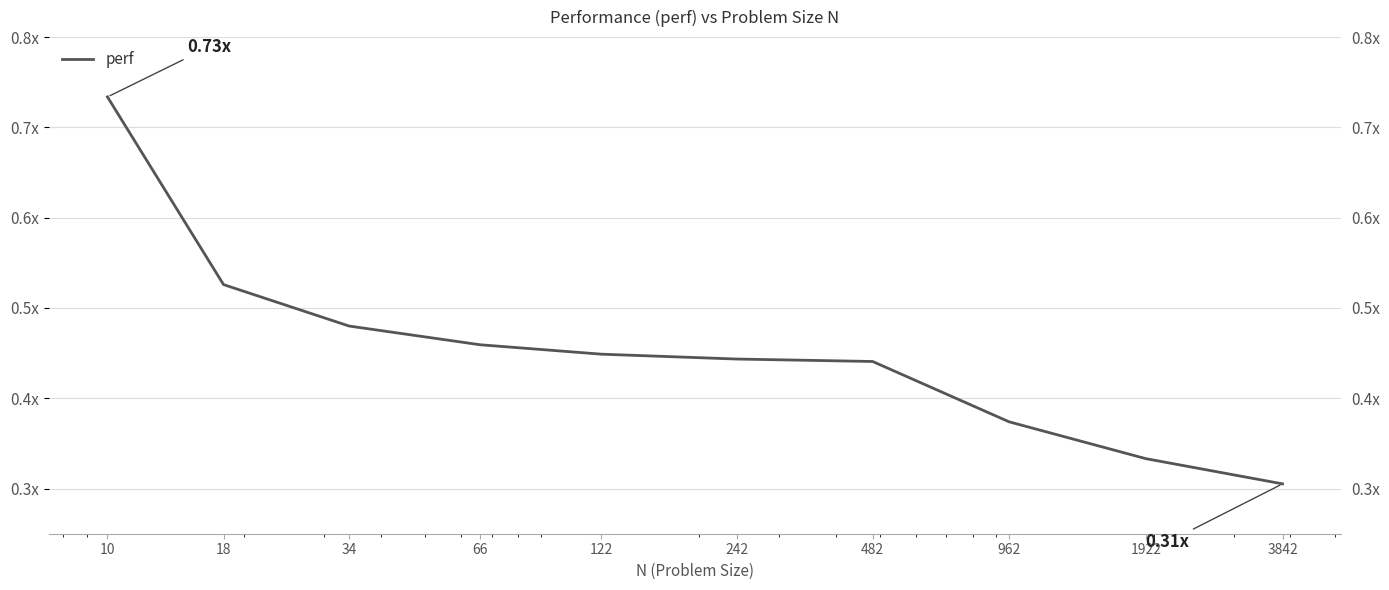

How many lines are shown in the chart?

1